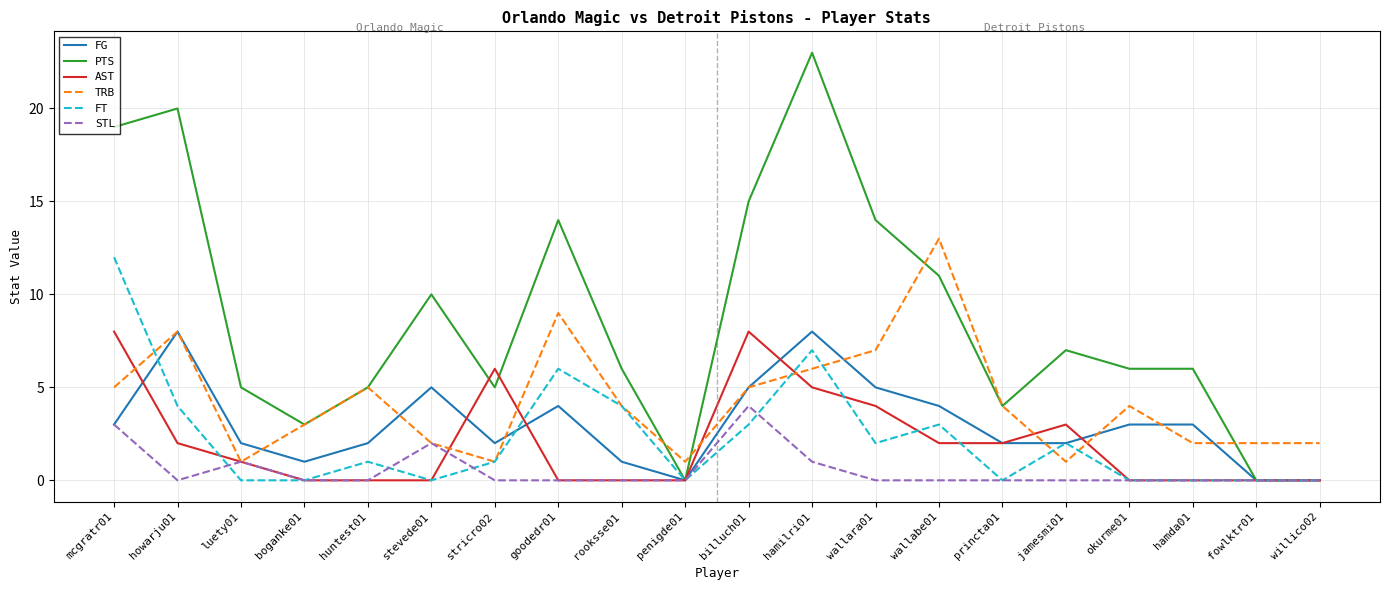

What is the difference between the maximum and minimum values in the FT series?

12